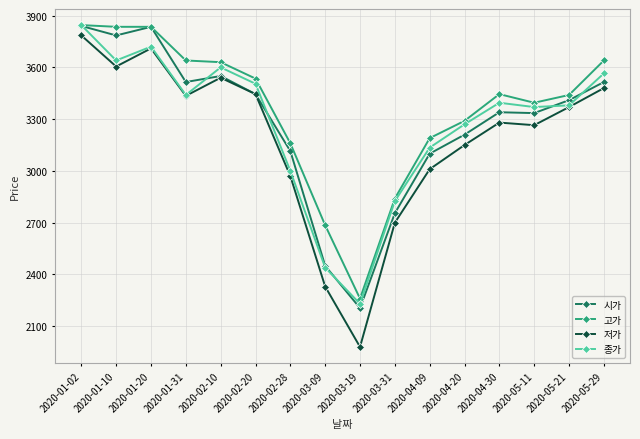

What is the spread (max minus min) of values at 2020-05-21?

70